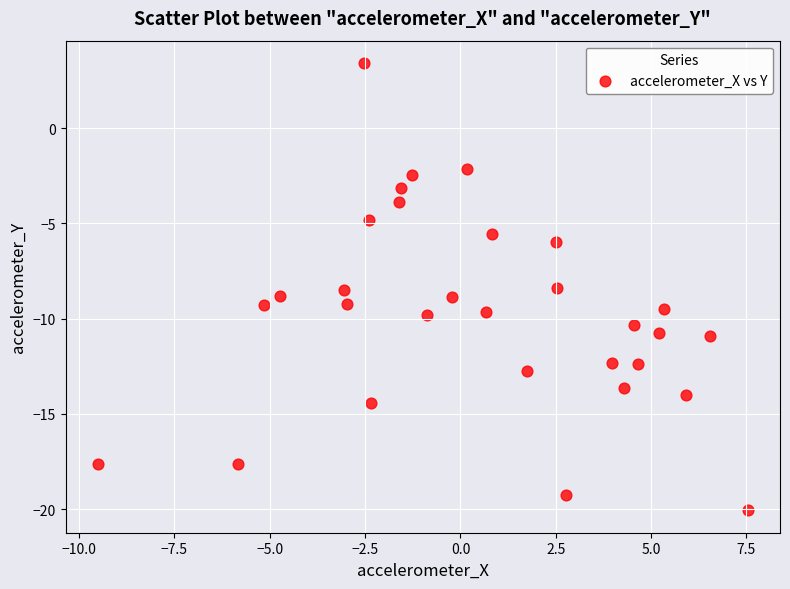

What is the range of Y values (max minus min)?

23.5